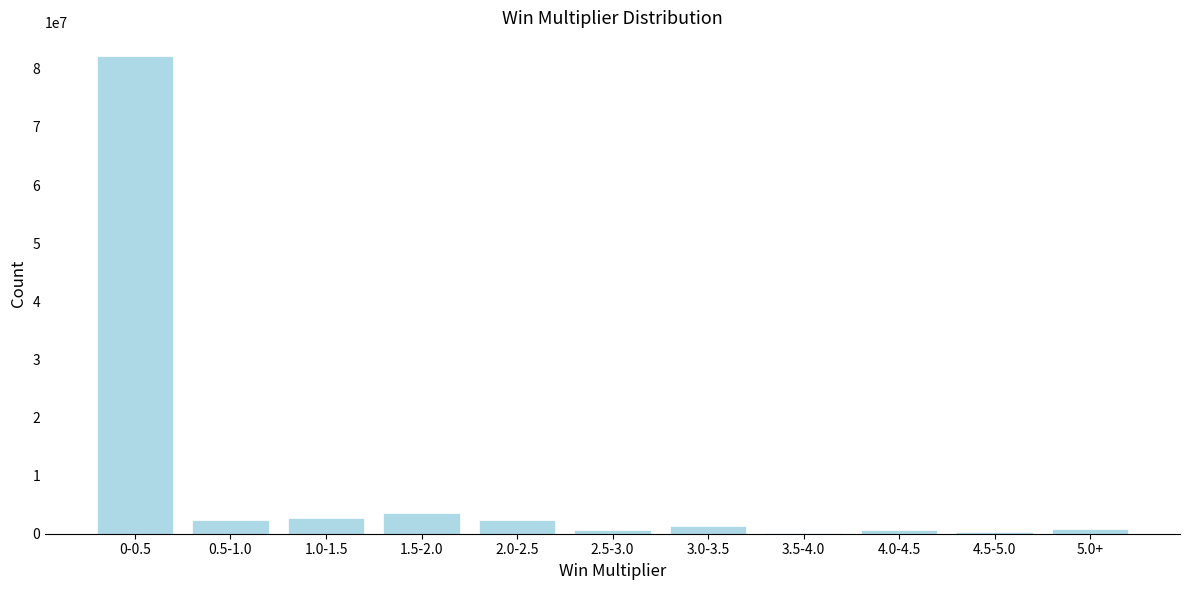

What is the change in value from 0-0.5 to 0.5-1.0?

-79824413